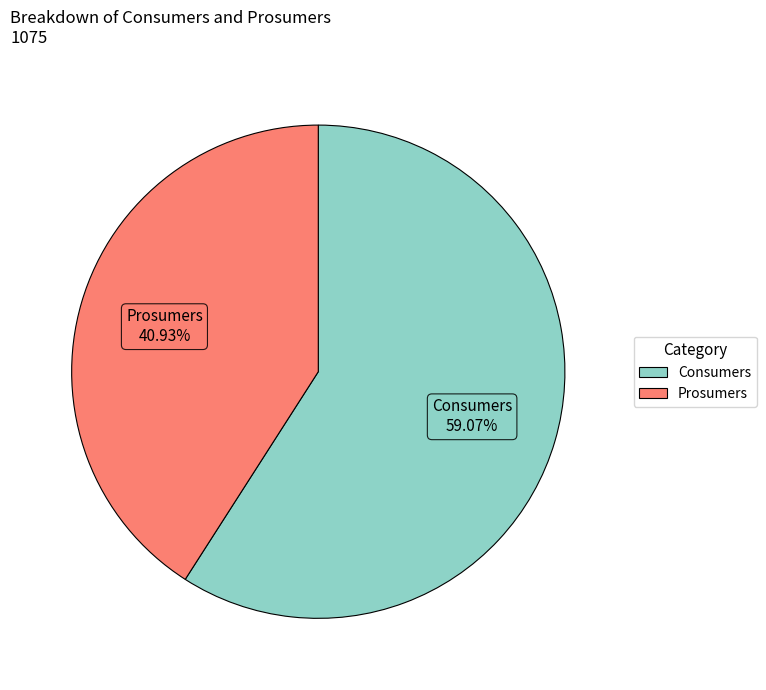

To the nearest percent, what is the difference between the Consumers and Prosumers slice percentages?

18%